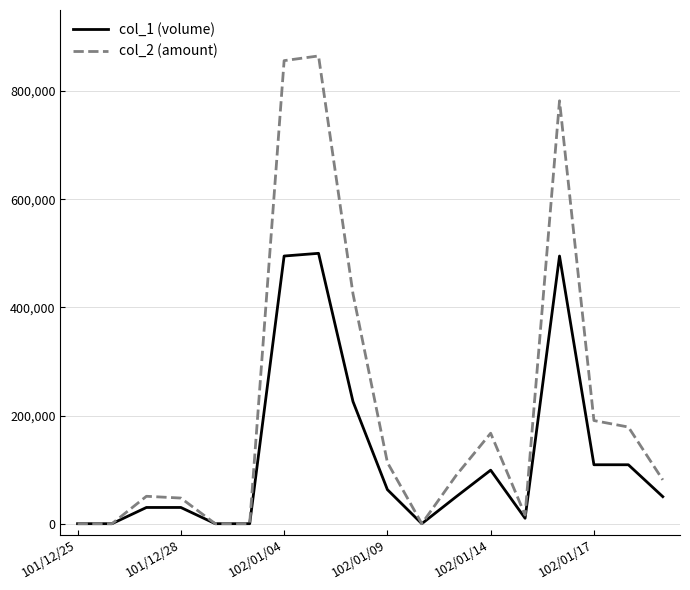

At how many categories does at least one series exceed 257307?

4